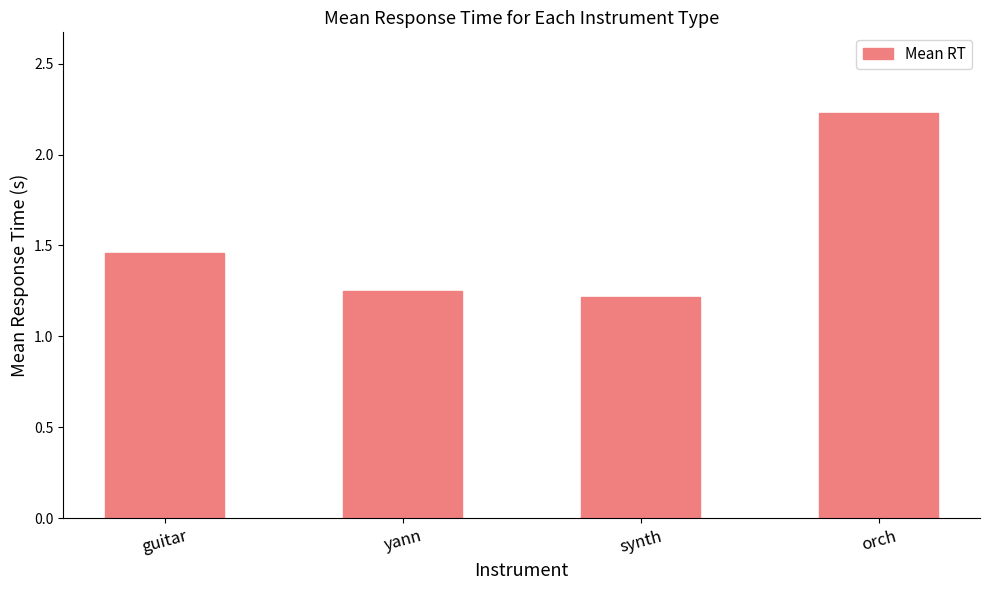

Rank the categories by value from lowest to highest.

synth, yann, guitar, orch